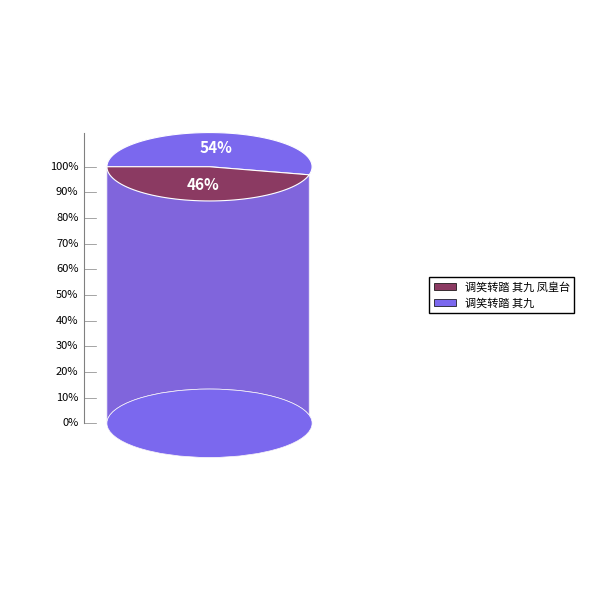

True or false: 调笑转踏 其九 accounts for 54% of the total.

True